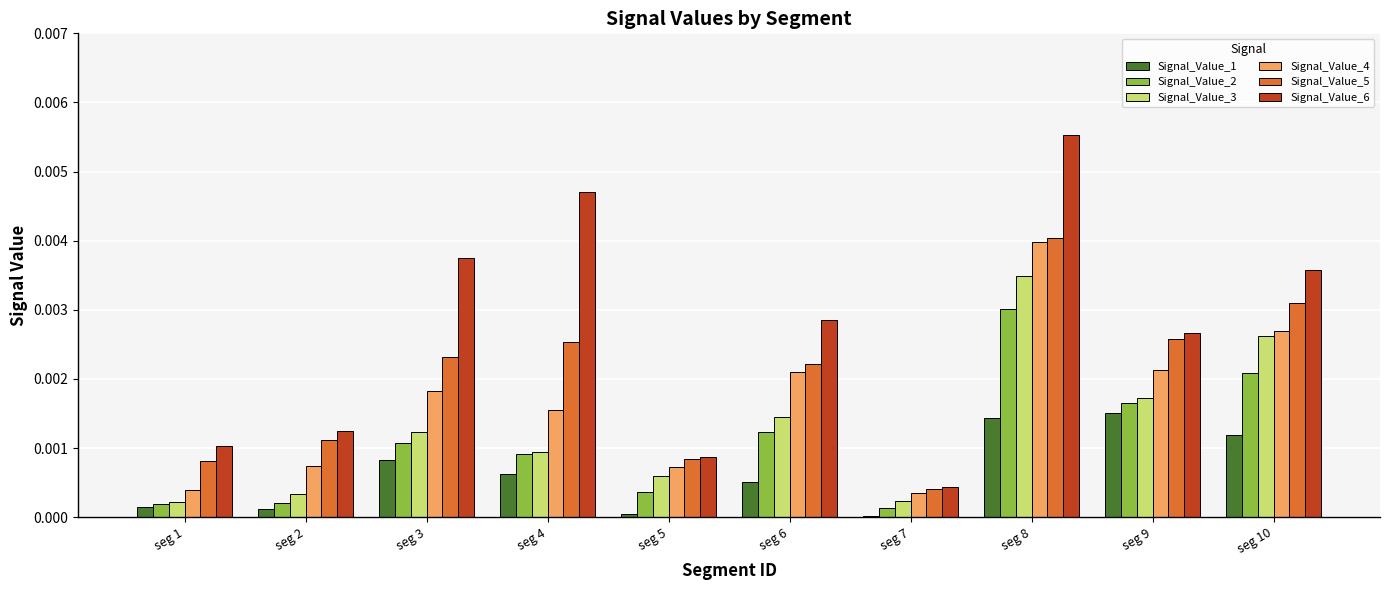

Which category has the highest value in the Signal_Value_2 series?

seg 8